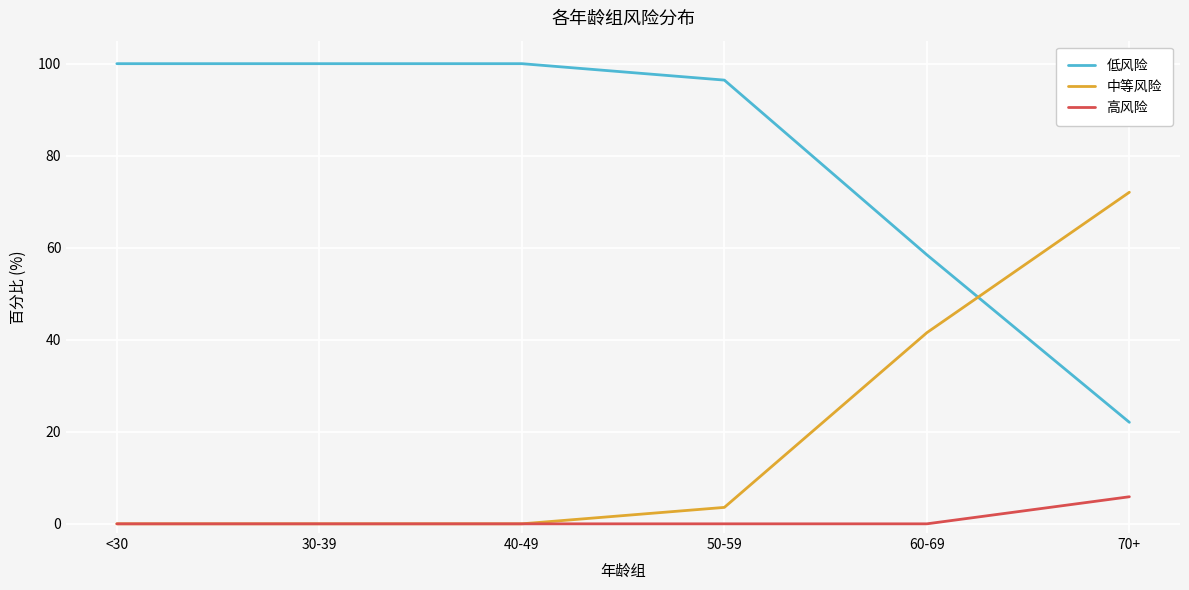

Which series has the largest total across all categories?

低风险